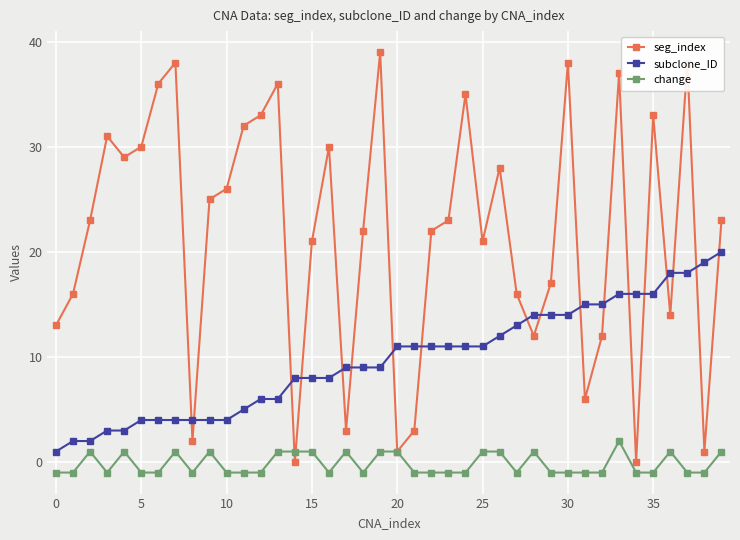

Rank the series by their average value, from lowest to highest.

change, subclone_ID, seg_index